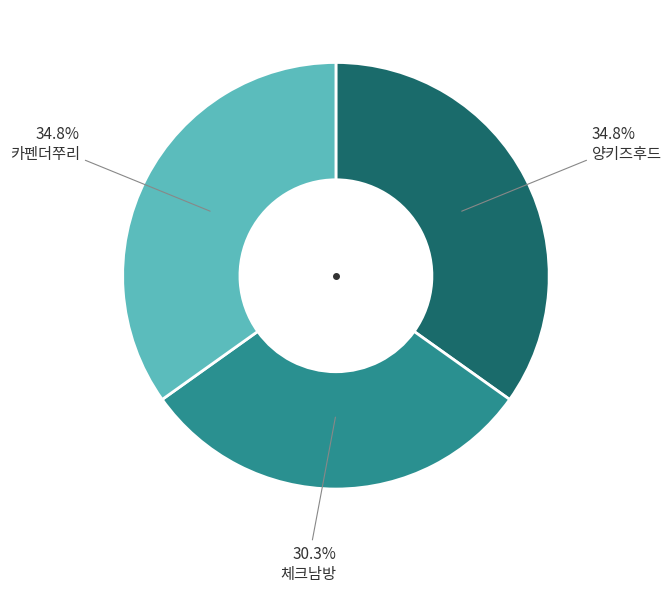

How many slices are in this pie chart?

3